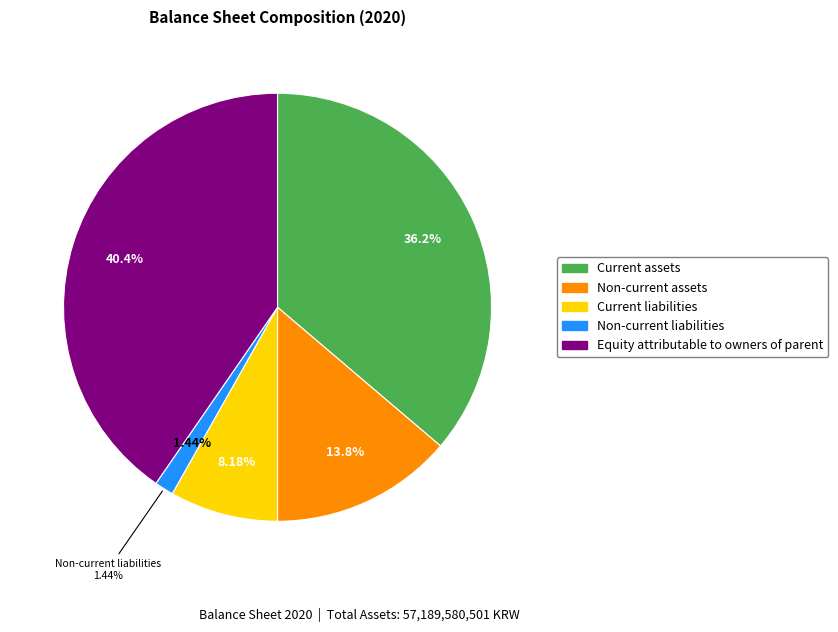

The Non-current assets slice represents 5% of the pie. True or false?

False